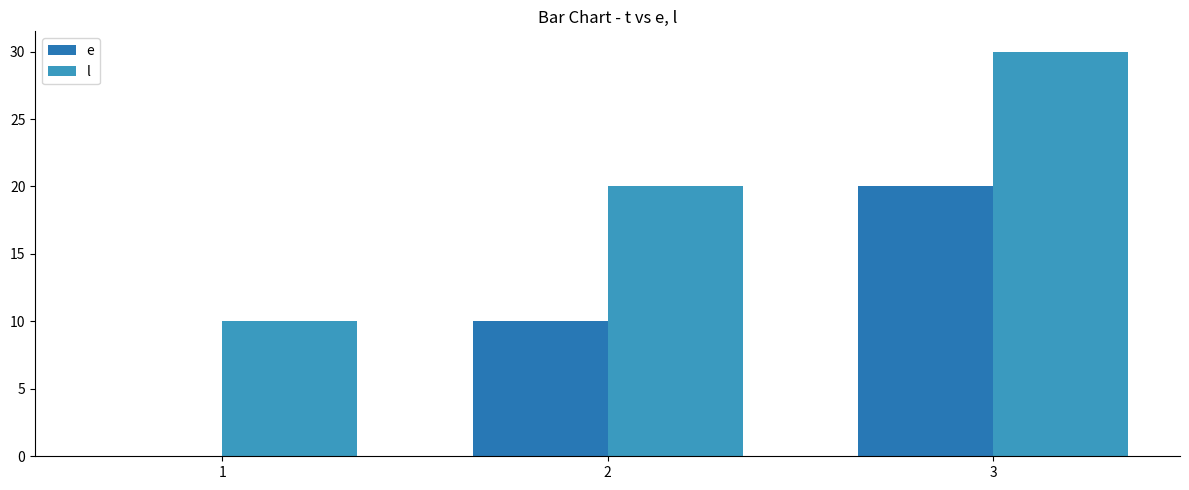

True or false: e has a value of 0 at 1.

True